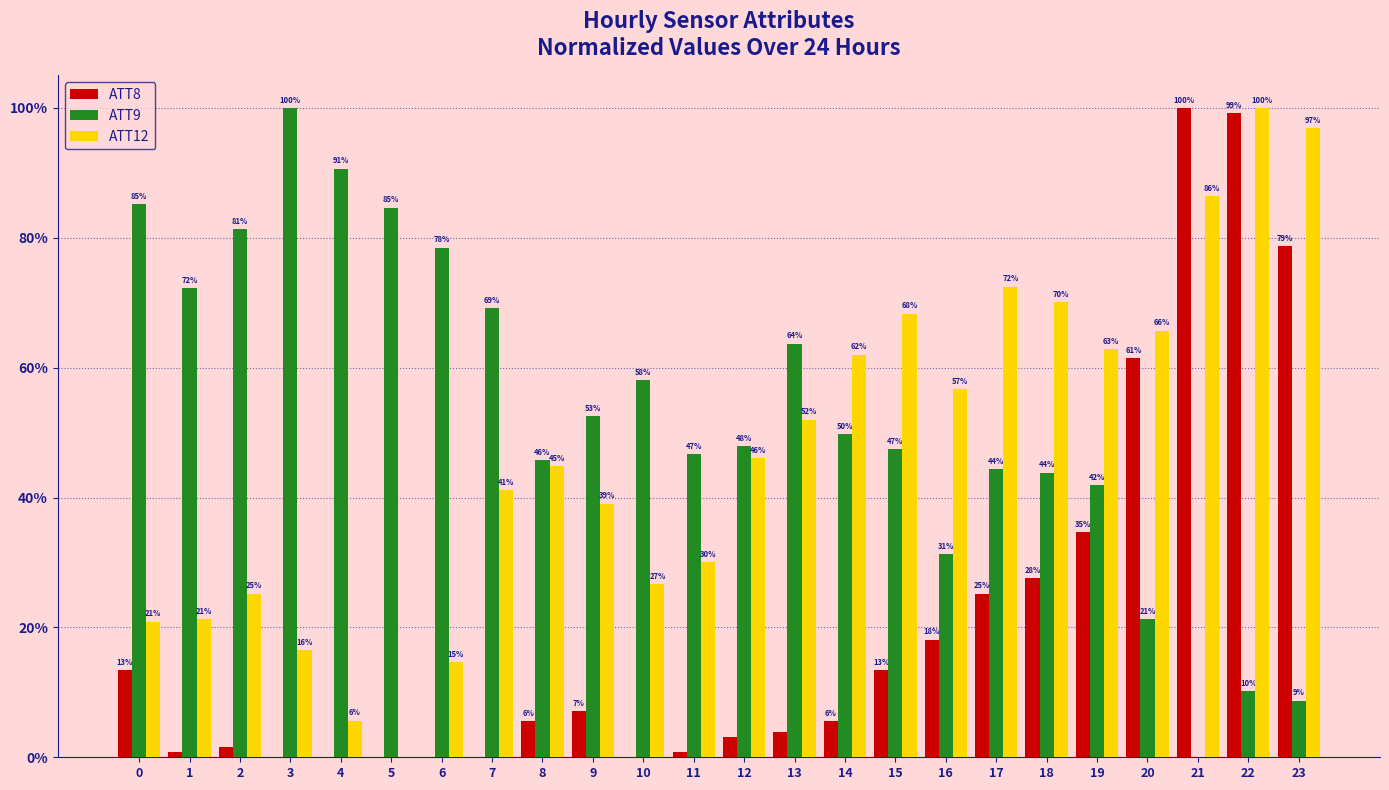

Does the chart contain stacked bars?

No